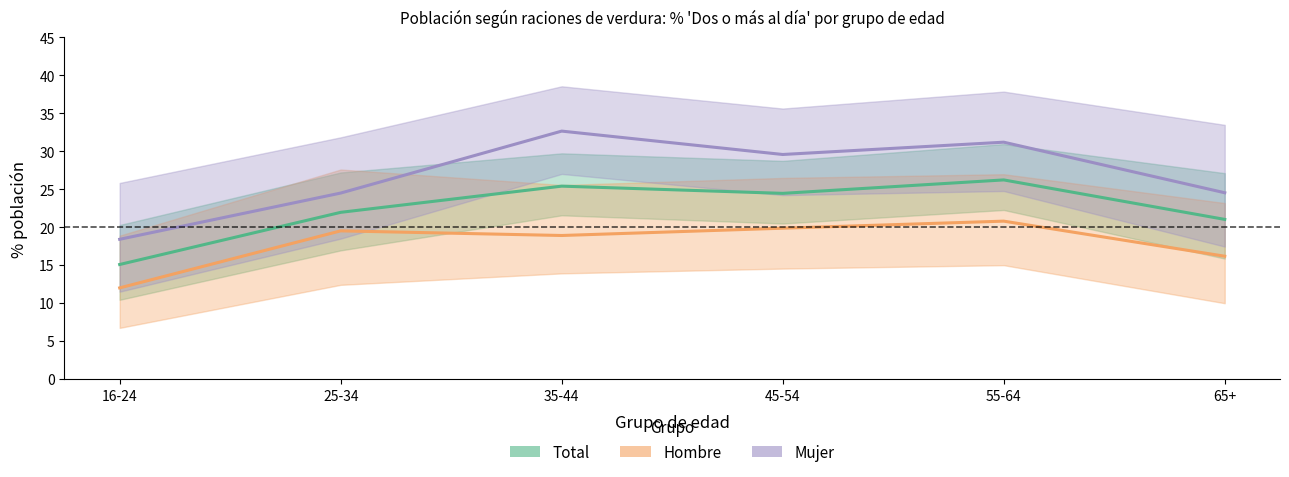

Rank the series by their maximum value, from highest to lowest.

Mujer, Total, Hombre